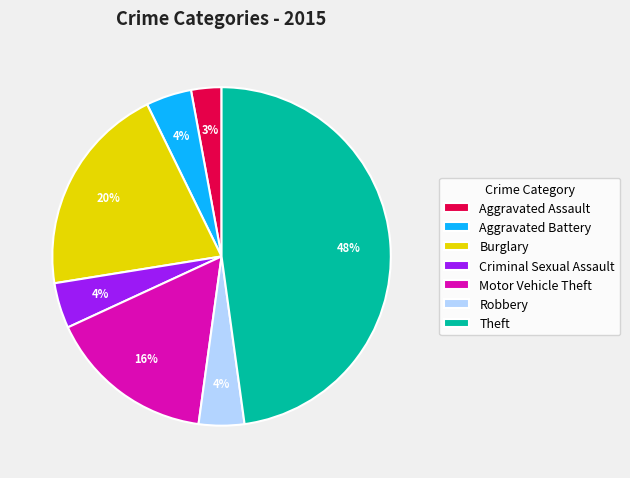

How many segments does this pie chart have?

7